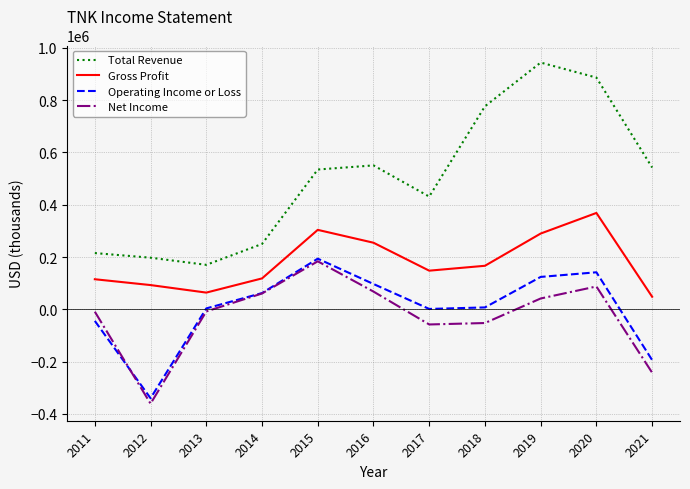

At how many categories does at least one series exceed 634722?

3